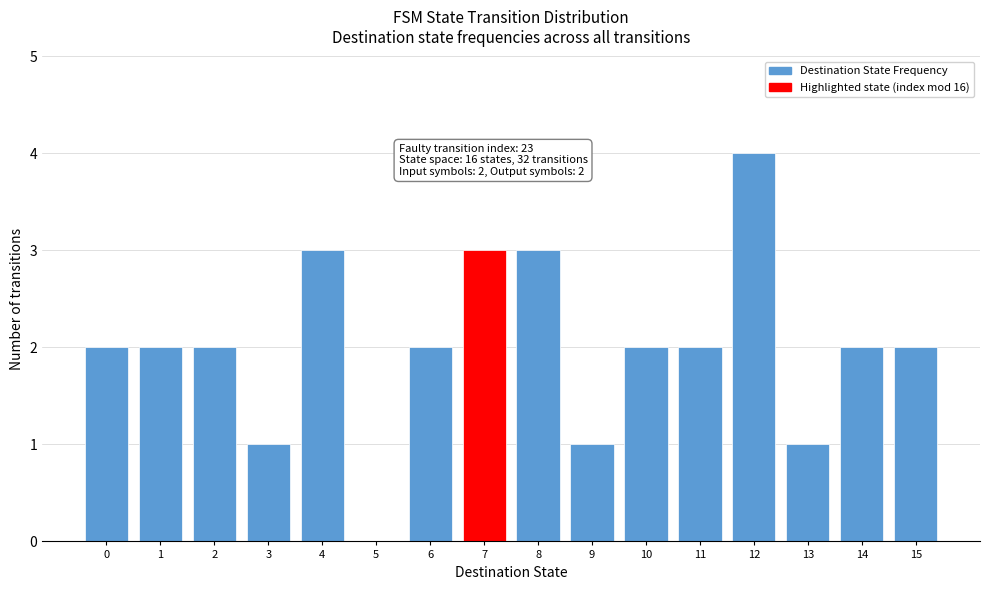

Reading right to left, what are all the values shown in this chart?

15=2	14=2	13=1	12=4	11=2	10=2	9=1	8=3	7=3	6=2	5=0	4=3	3=1	2=2	1=2	0=2